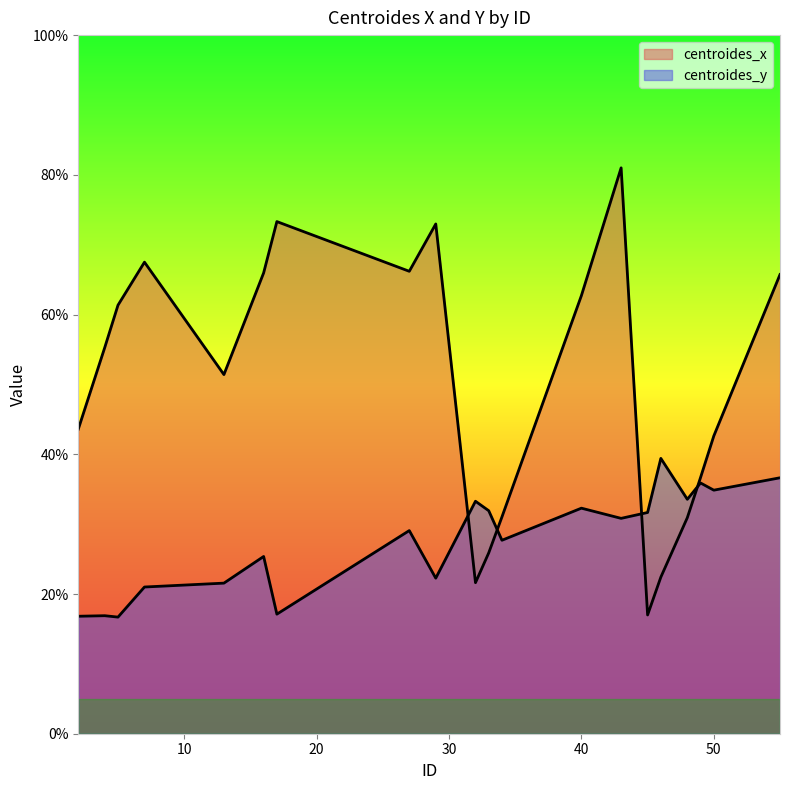

True or false: centroides_x has a value of 9.3 at 33.

False